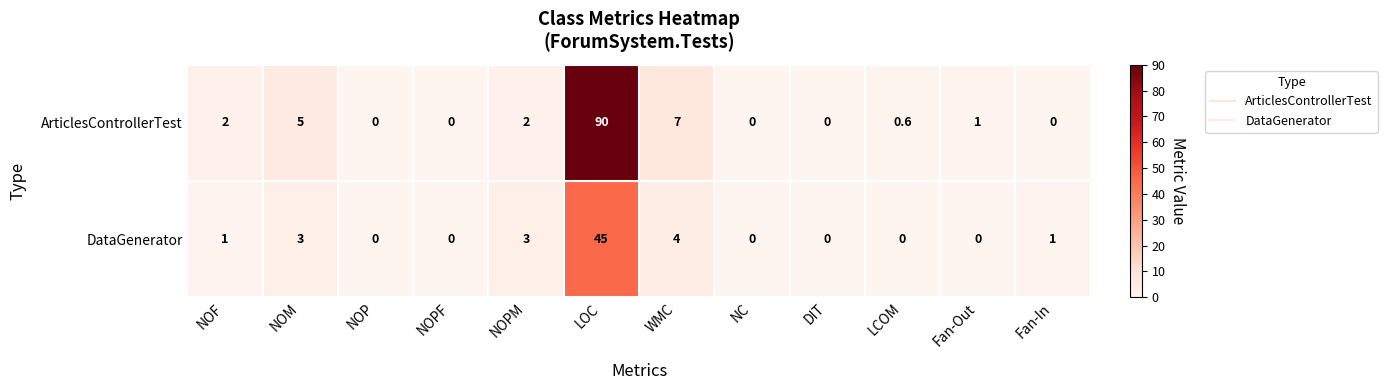

At which category is the sum across all series the highest?

LOC